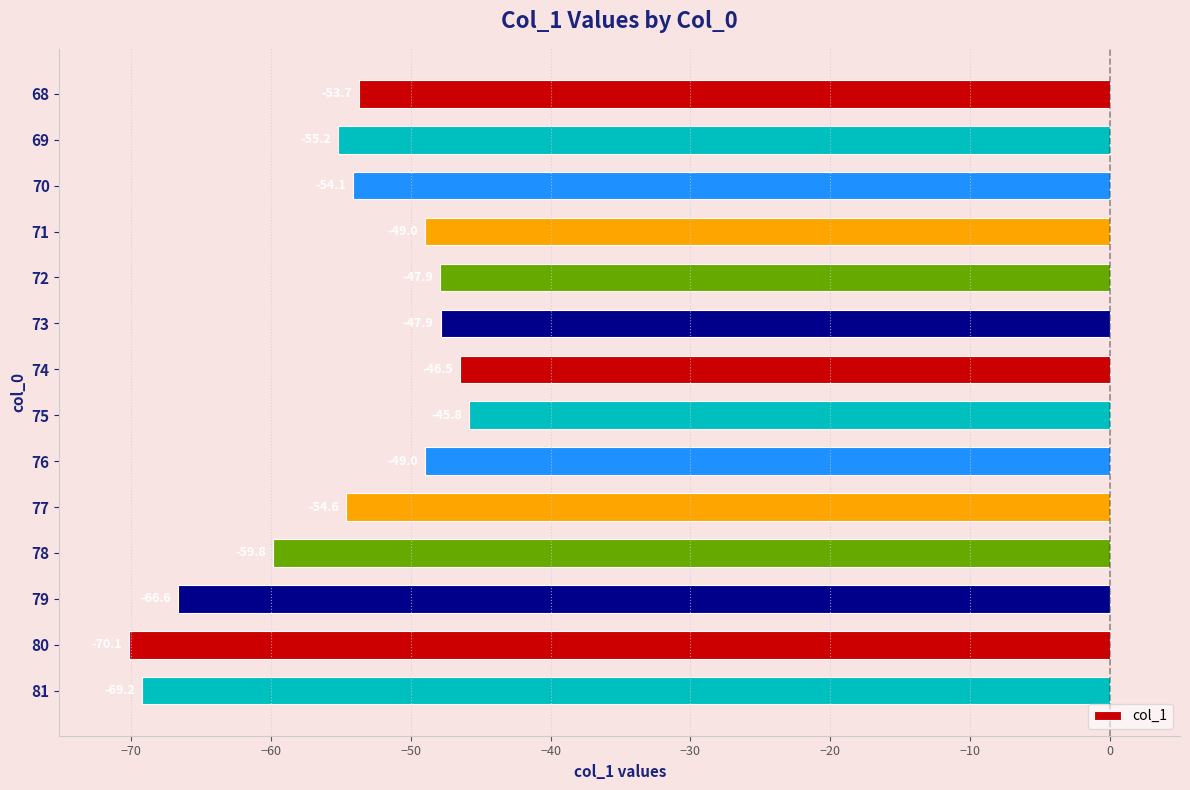

How many series are shown in this chart?

1